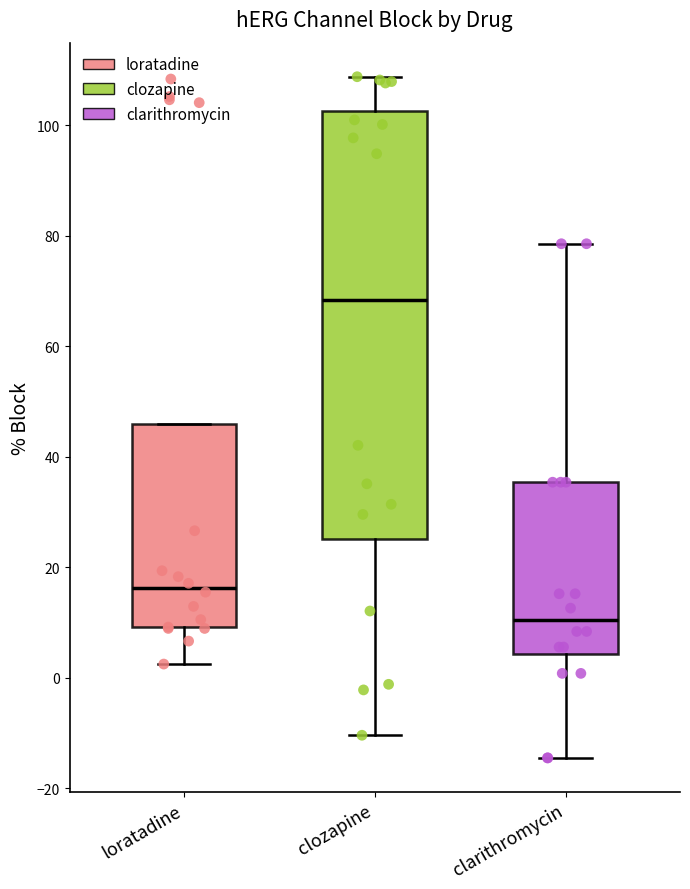

Which box is the tallest, from its lower edge to its upper edge?

clozapine